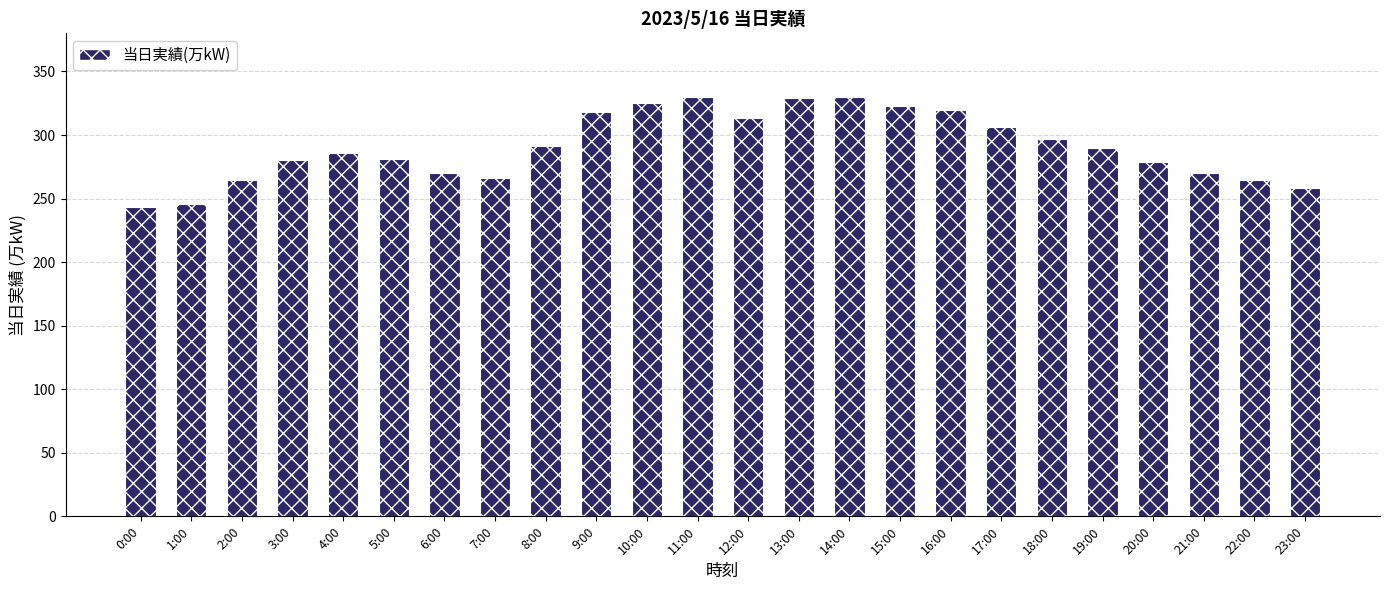

Which has a higher value, 4:00 or 22:00?

4:00